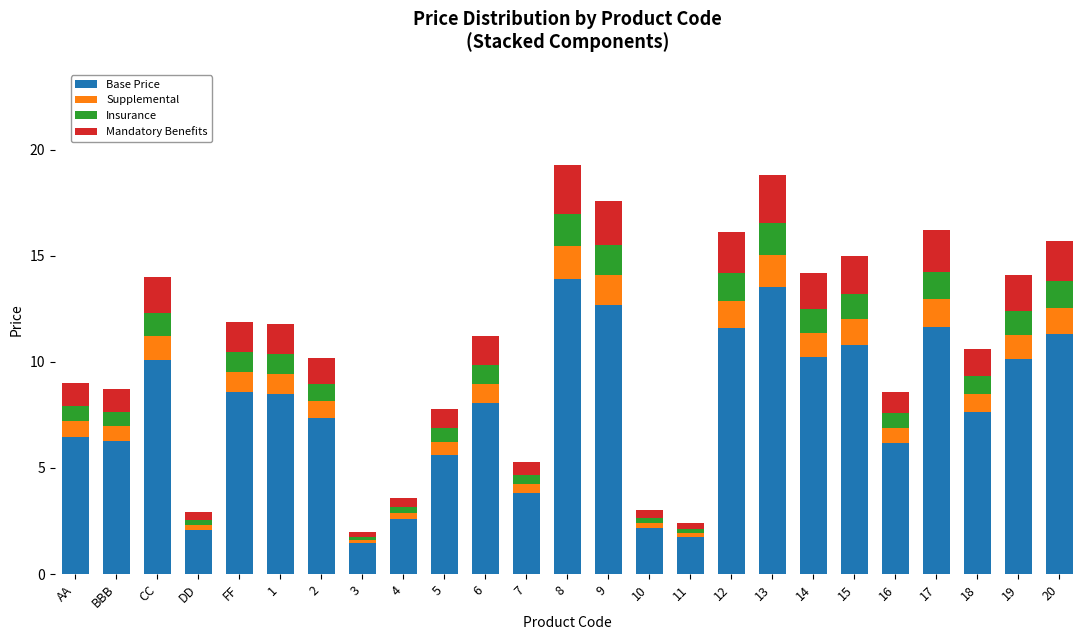

What is the lowest value of the Base Price series?

1.4